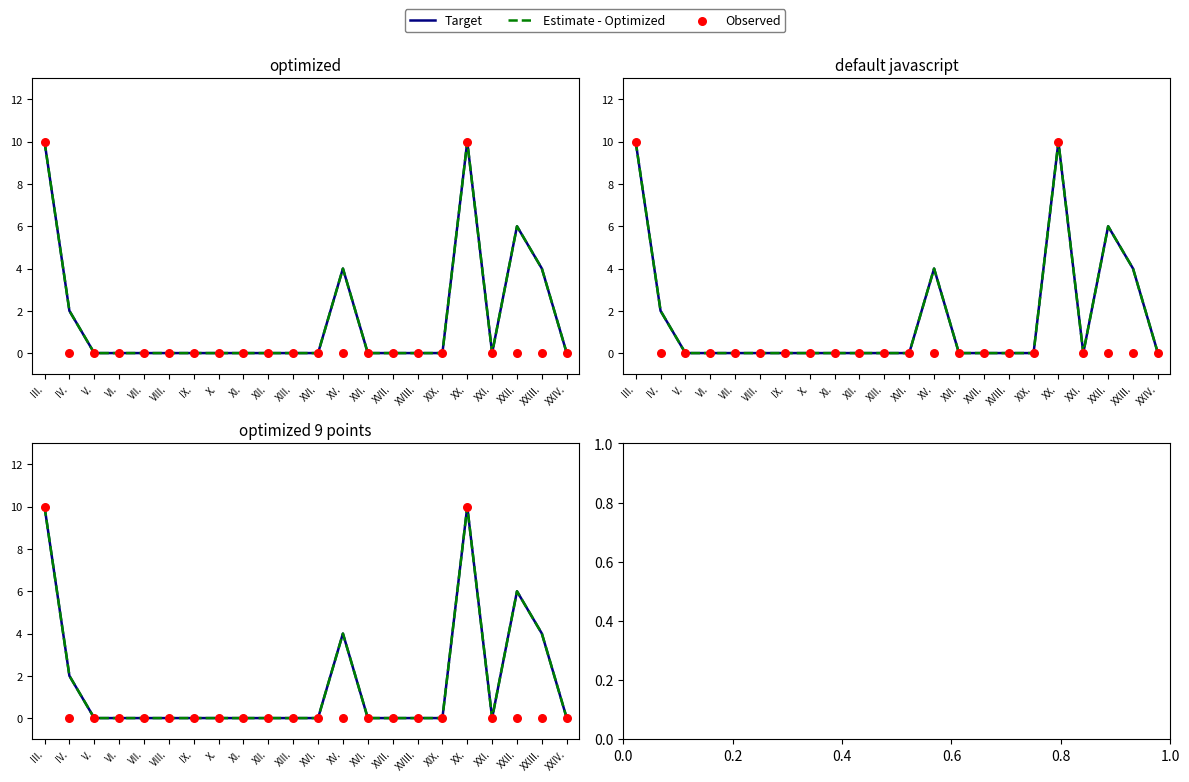

Which series reaches the minimum Y coordinate?

Target